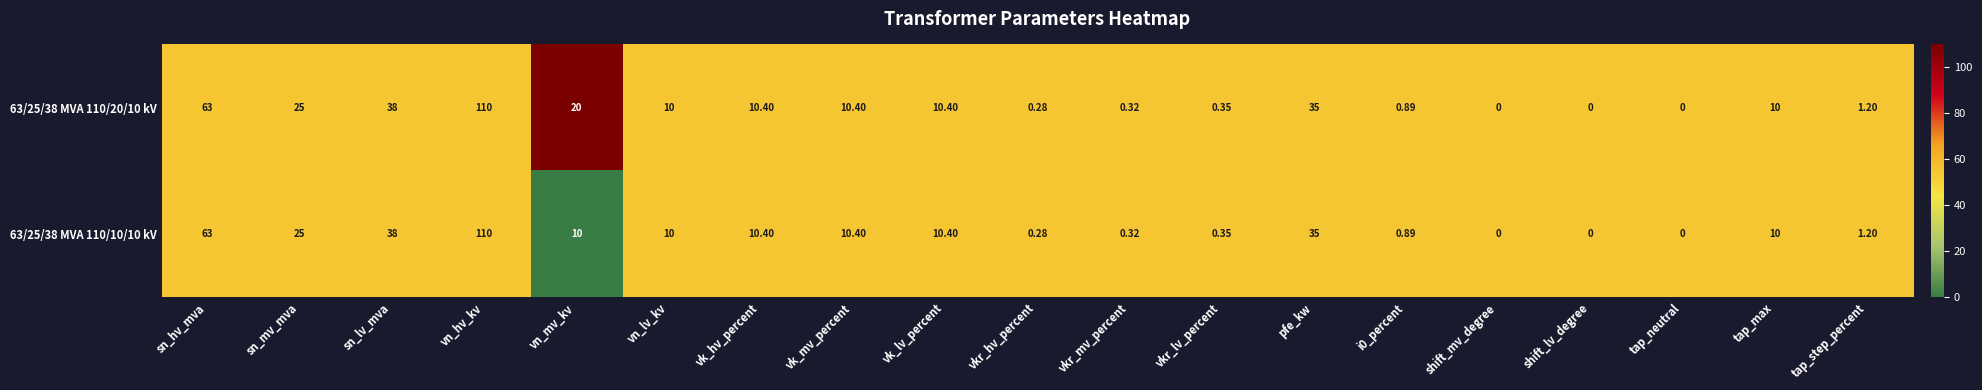

Where is 63/25/38 MVA 110/10/10 kV nearest to the value 55?

sn_hv_mva